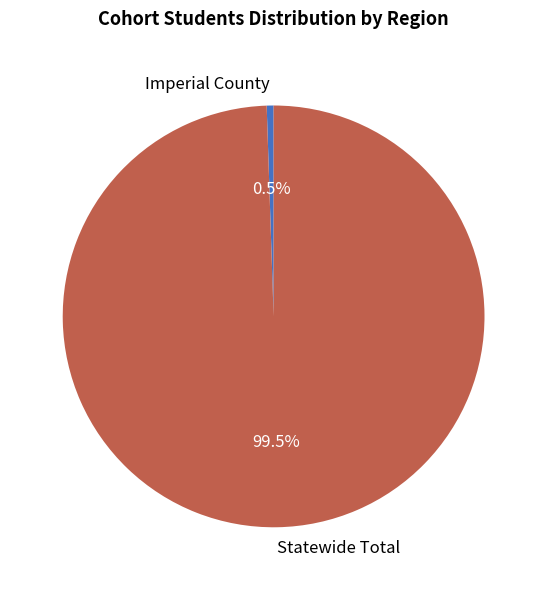

What is the majority slice?

Statewide Total